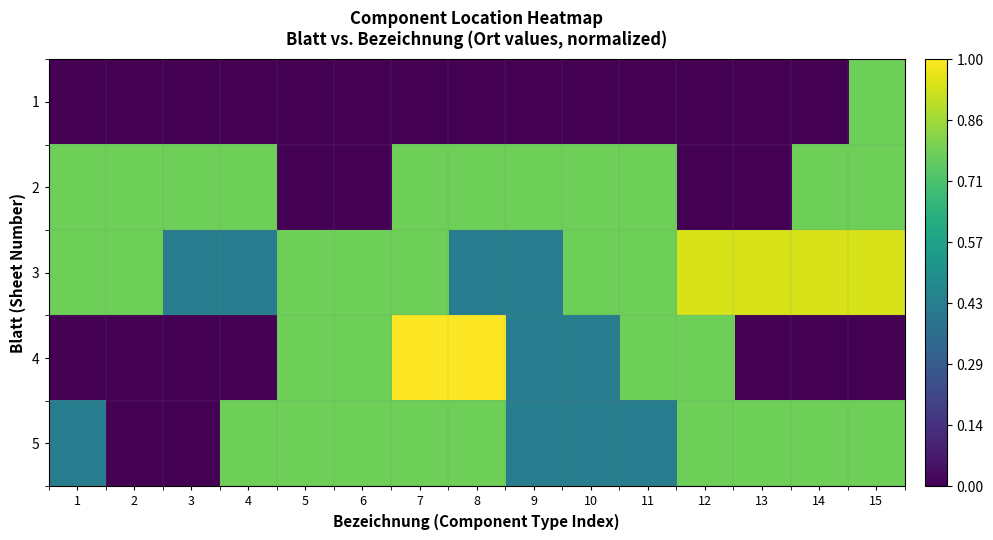

Rank the series at 3 from lowest to highest value.

1, 4, 5, 3, 2